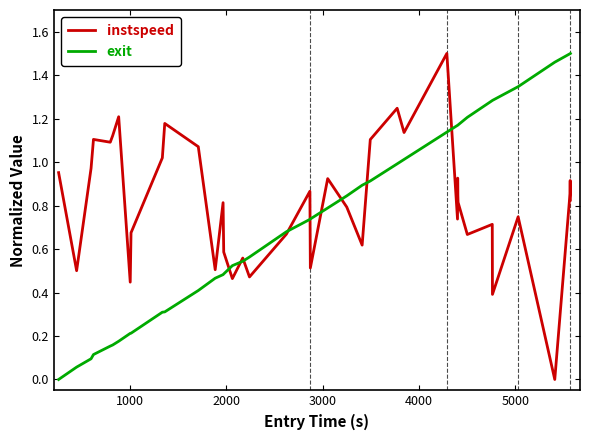

Does the chart display data point markers on the line(s)?

No